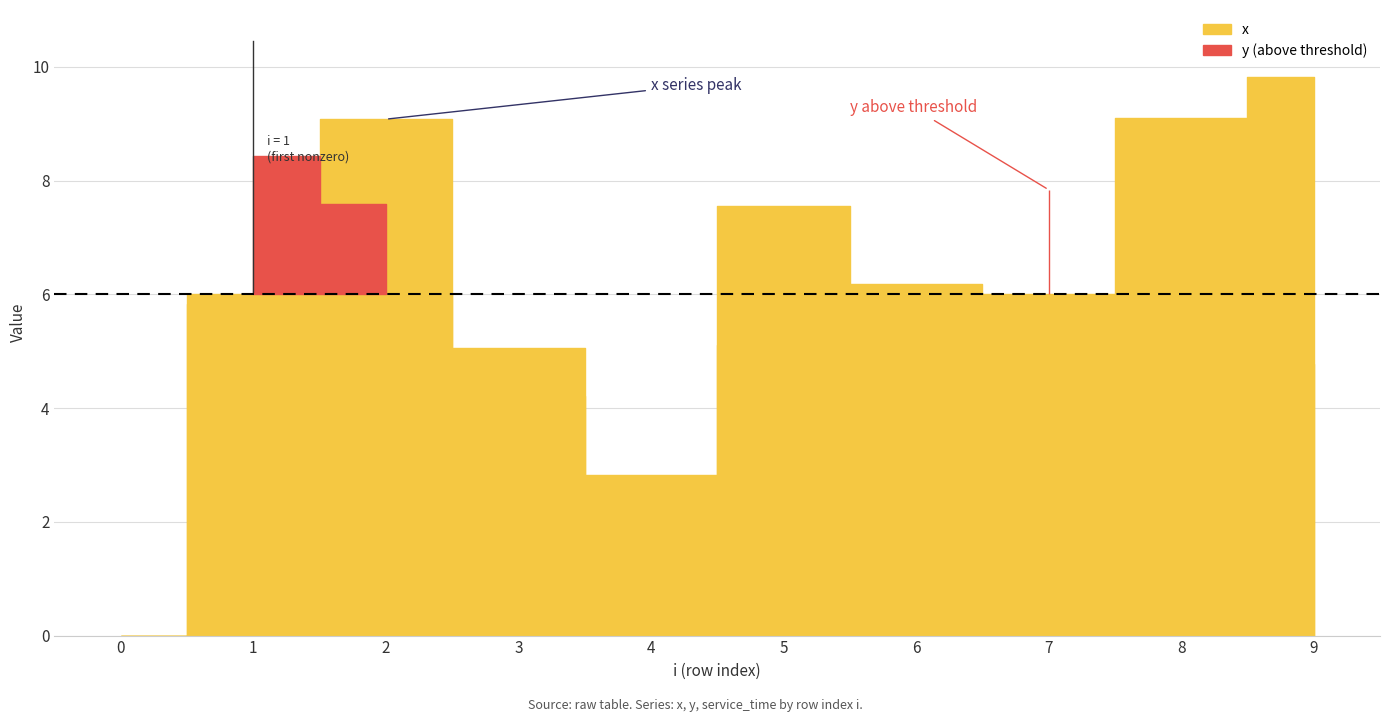

How many values in the y series exceed 4?

7